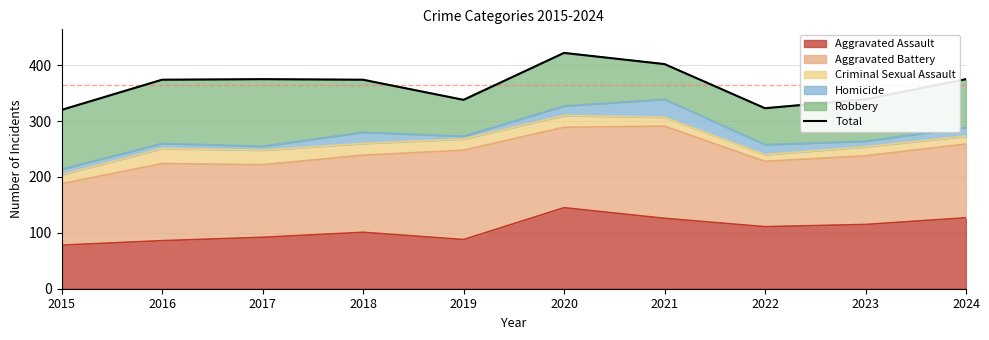

True or false: the data has more than 1 interior local peaks.

True